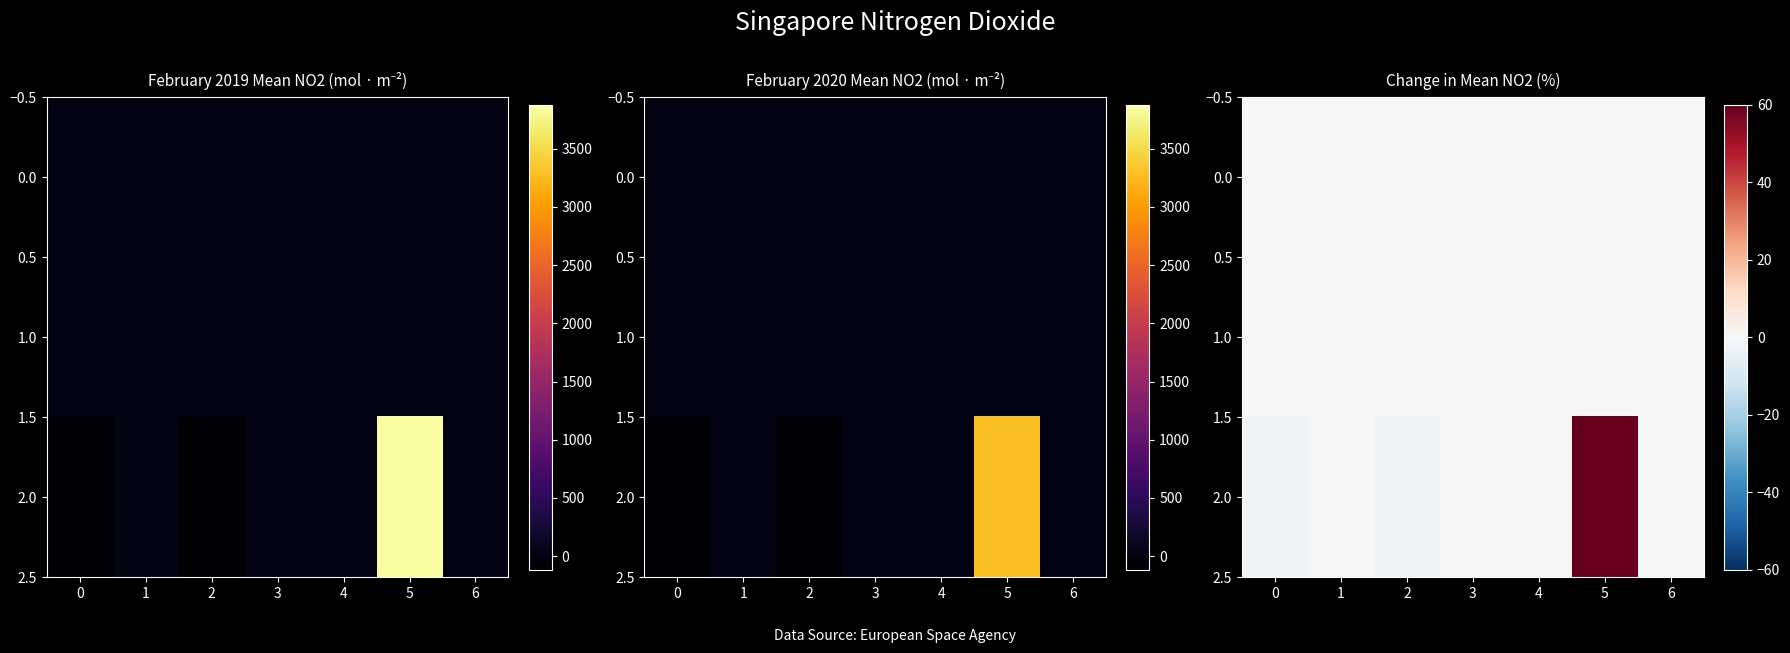

Is the value of 0.0 at 6 greater than the value of 2.0 at 6?

No